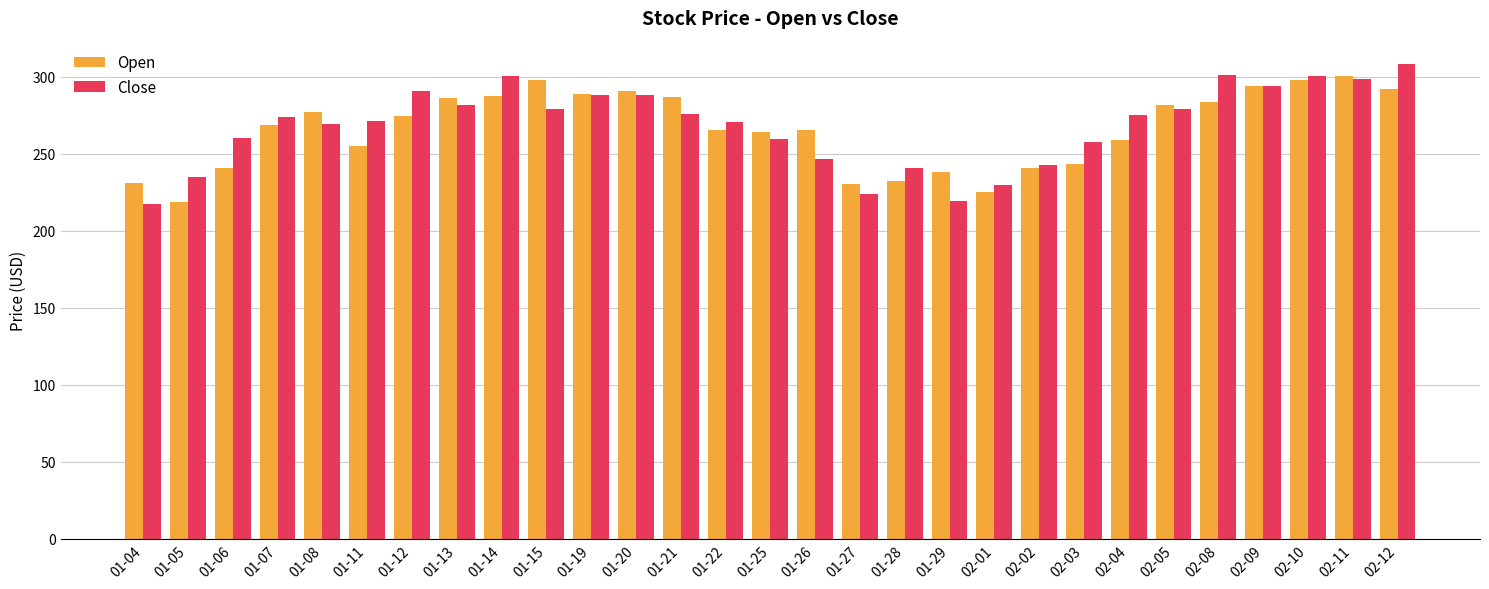

At 01-14, list the series in order from largest to smallest.

Close, Open